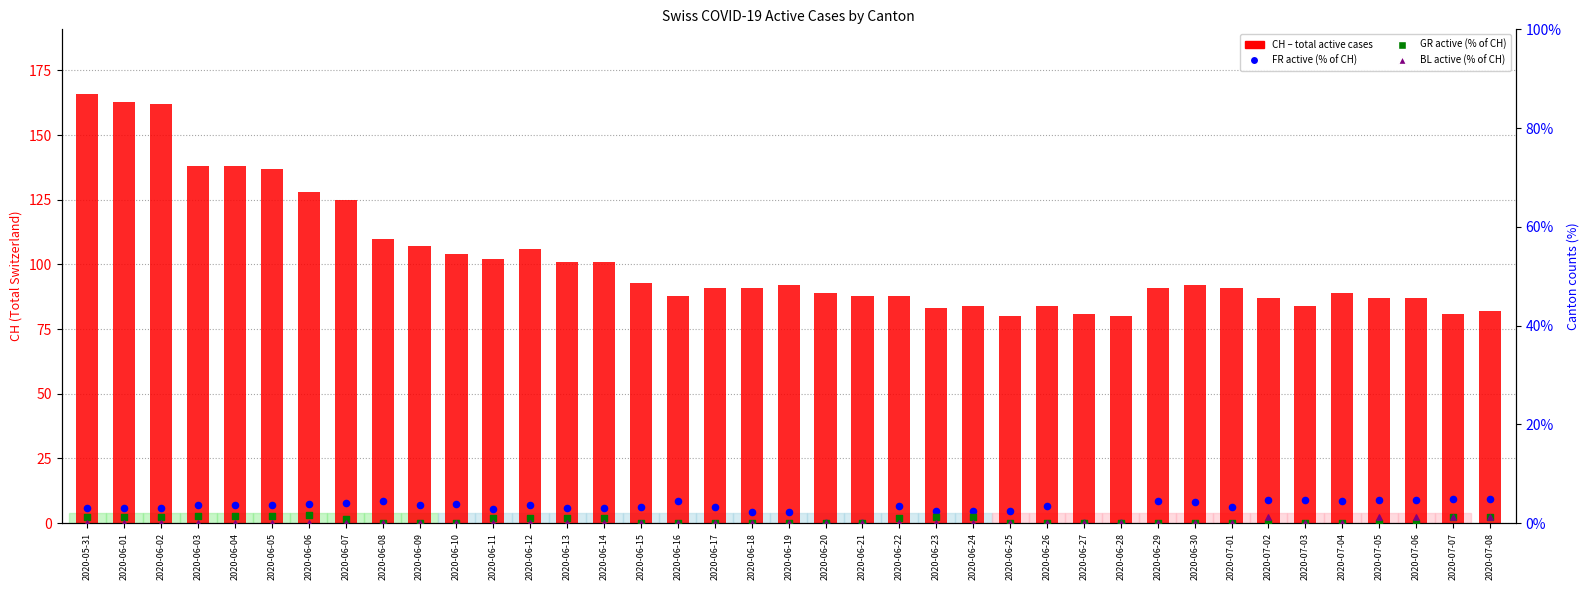

At how many categories does at least one series exceed 137?

5